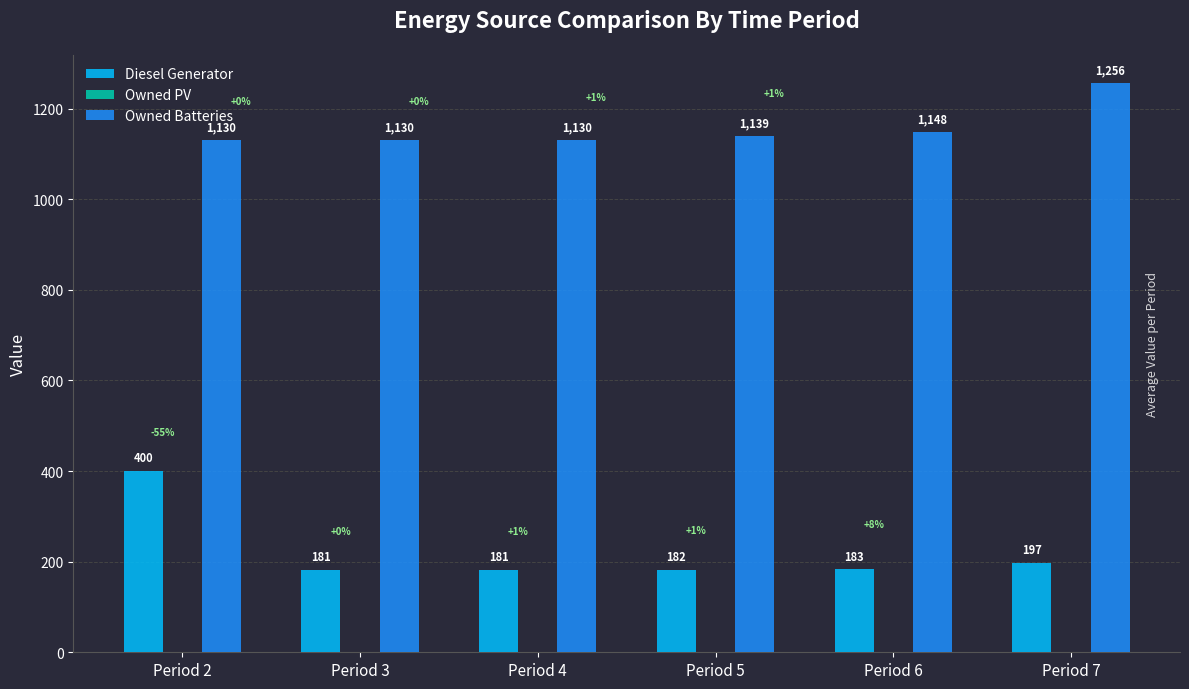

Rank the series at Period 6 from lowest to highest value.

Diesel Generator, Owned Batteries